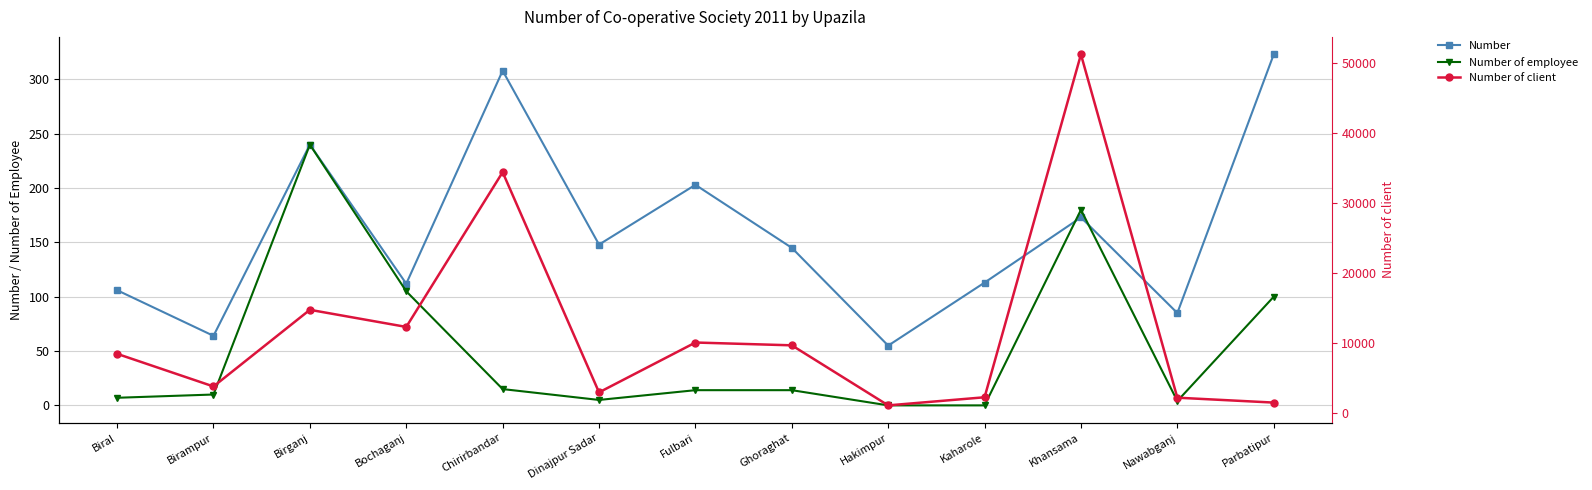

How many series are shown in this chart?

3